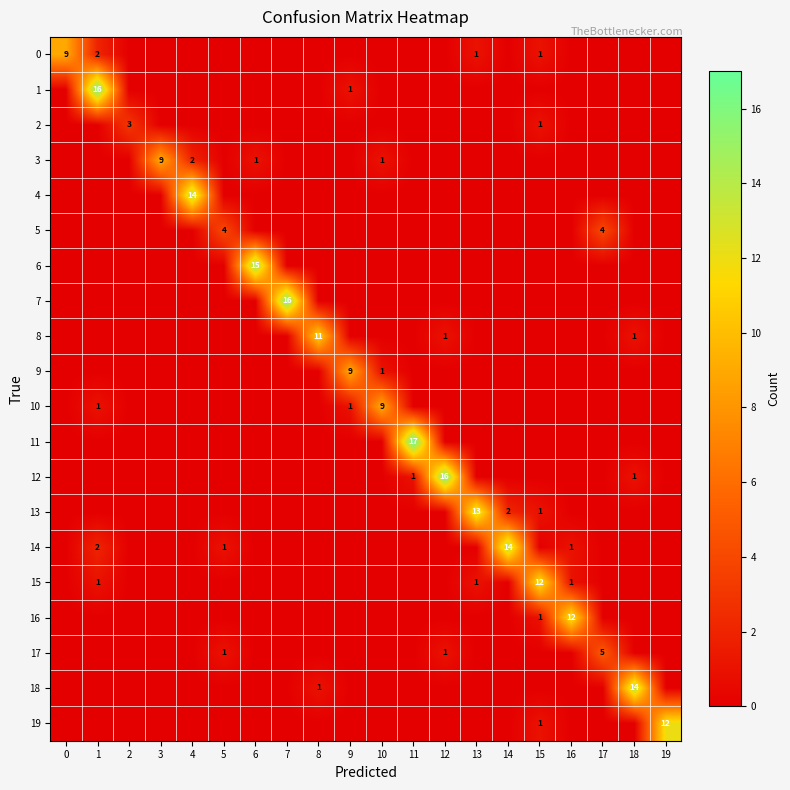

The 8 series shows 2 at 18. True or false?

False